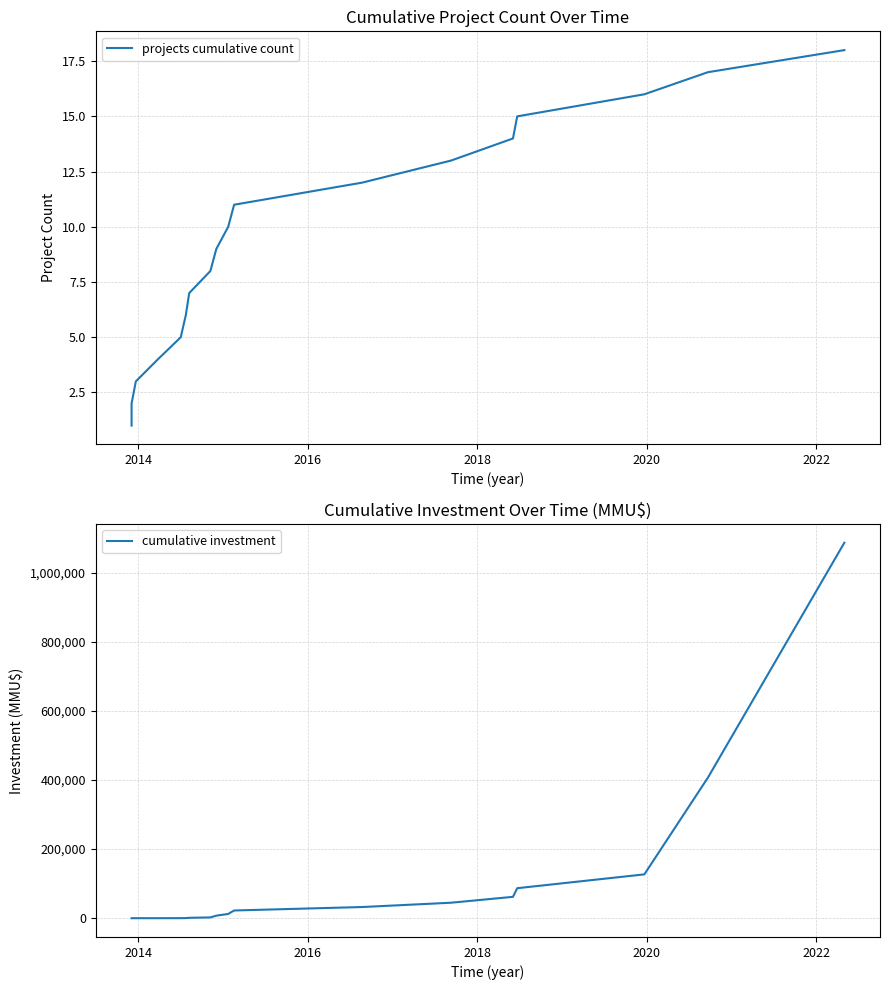

The value of cumulative investment at 2024 is 1934. True or false?

False